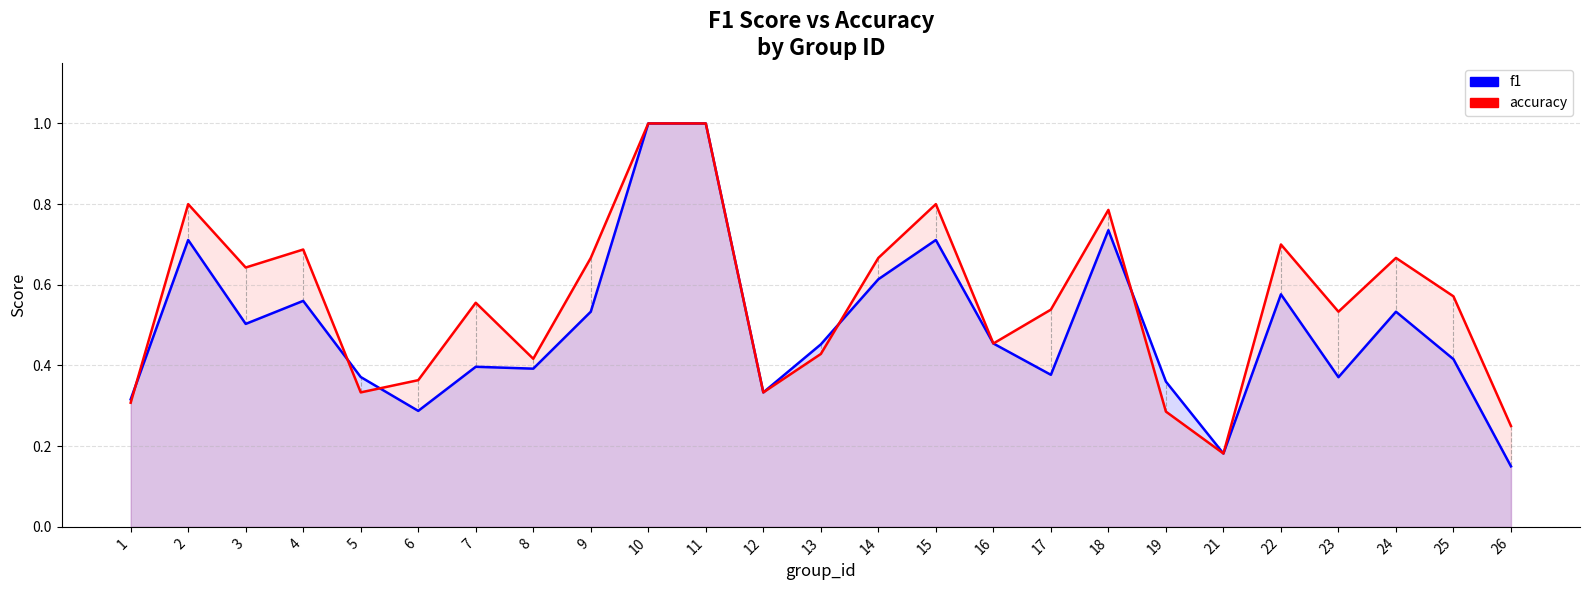

At which category is the sum across all series the highest?

10